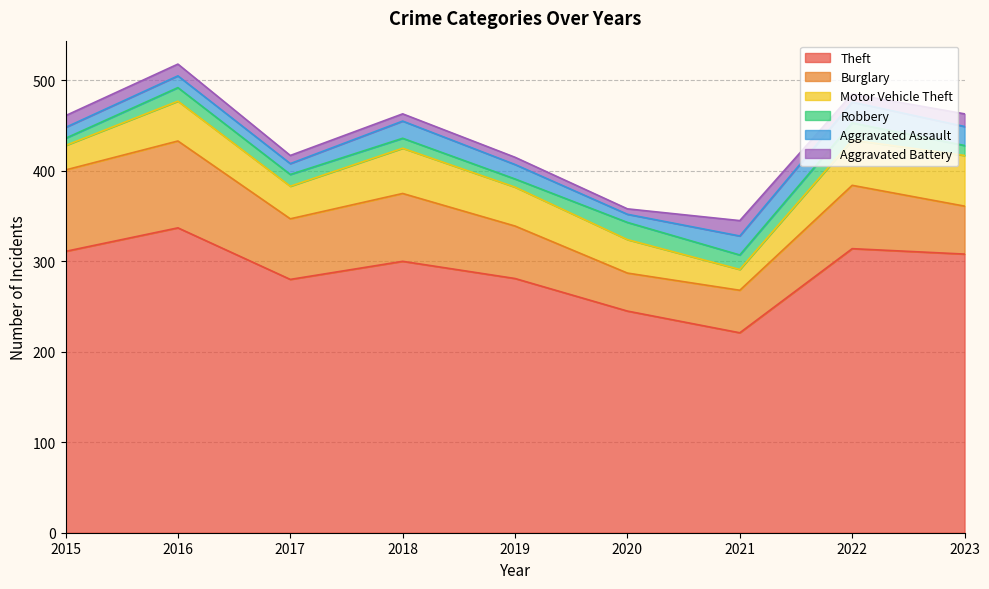

What is the value of the Aggravated Battery point at the 1st from the left?

13